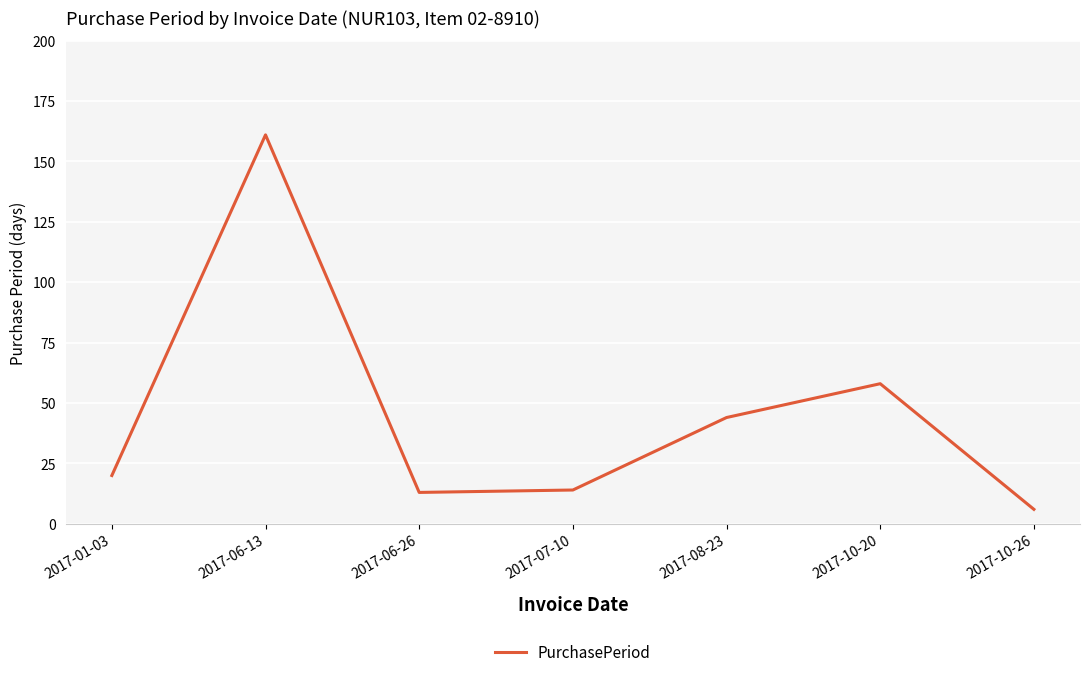

The chart shows a value of 36 at 2017-06-13. True or false?

False